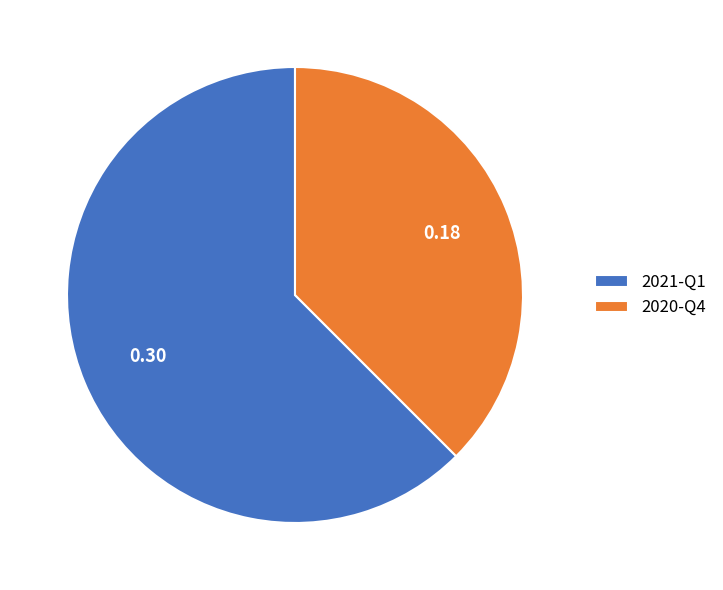

Do 2020-Q4 and 2021-Q1 together represent more than half of the pie?

Yes